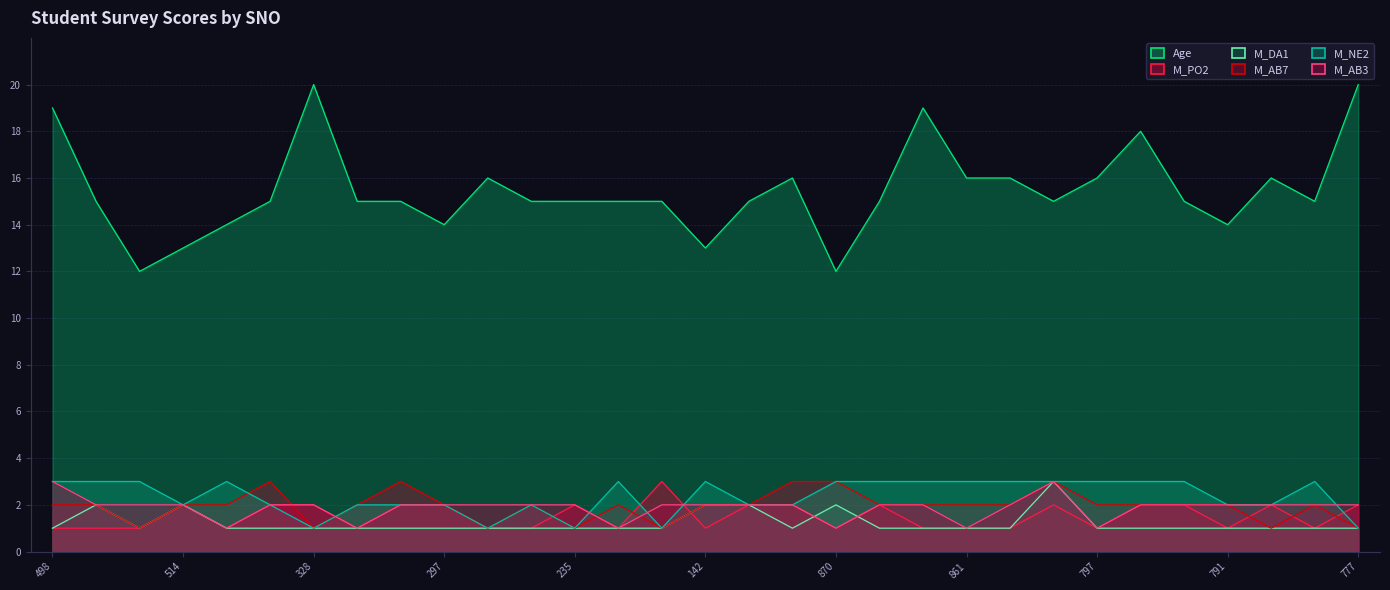

True or false: M_AB7 and M_NE2 cross at least once.

True